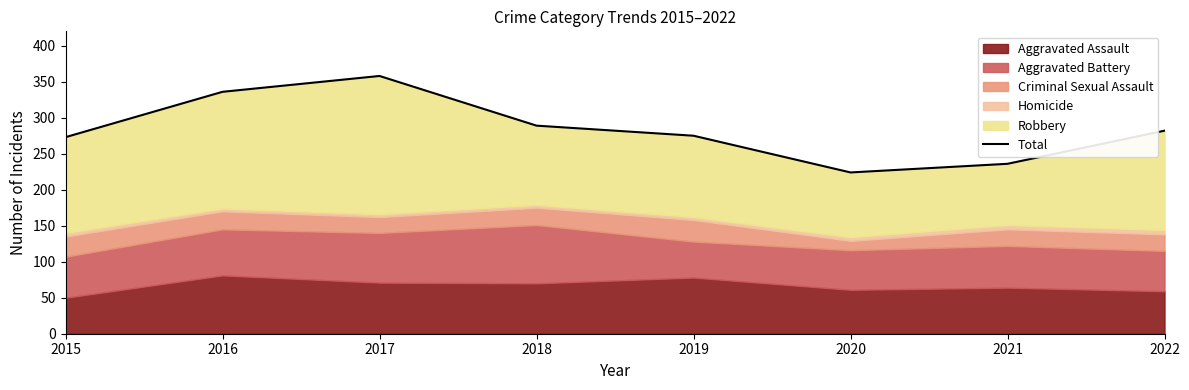

The chart shows a value of 236 at 2021. True or false?

True